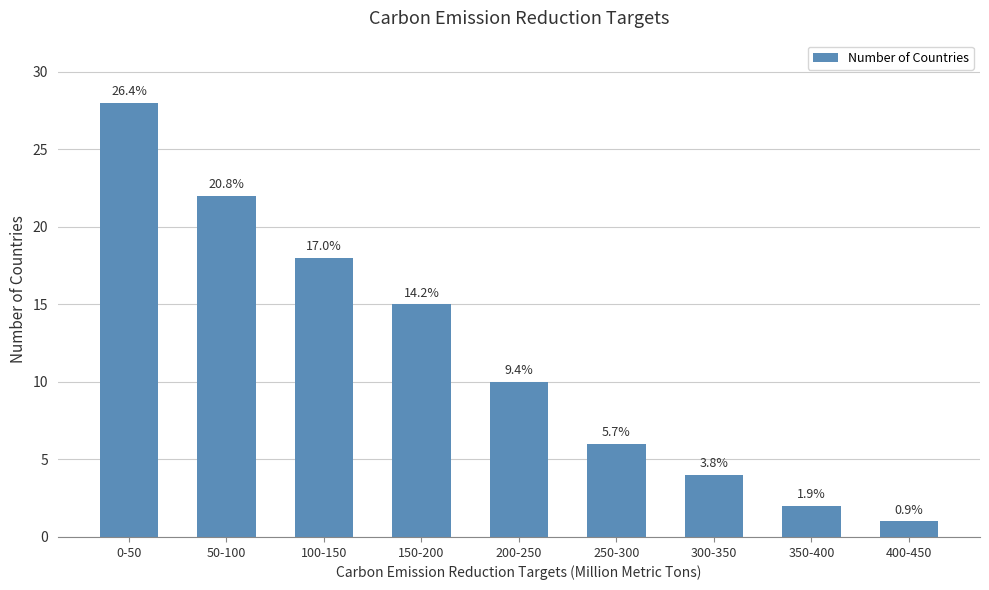

Rank the categories by value from highest to lowest.

0-50, 50-100, 100-150, 150-200, 200-250, 250-300, 300-350, 350-400, 400-450